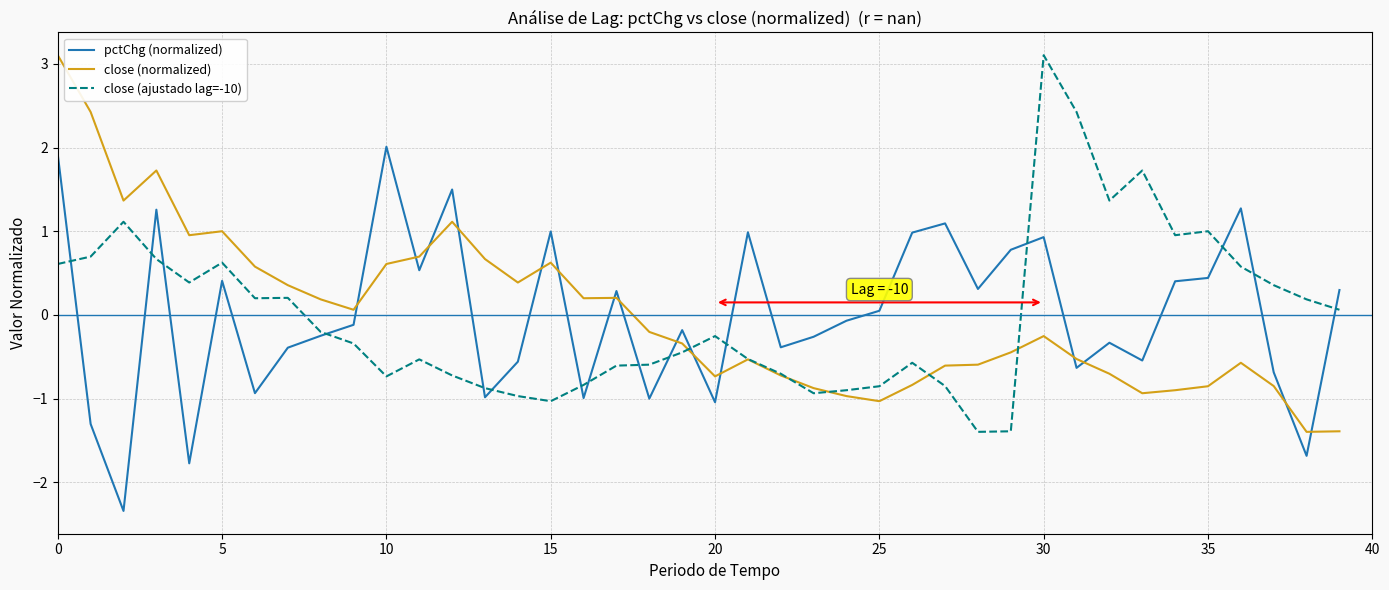

Does the chart display data point markers on the line(s)?

No